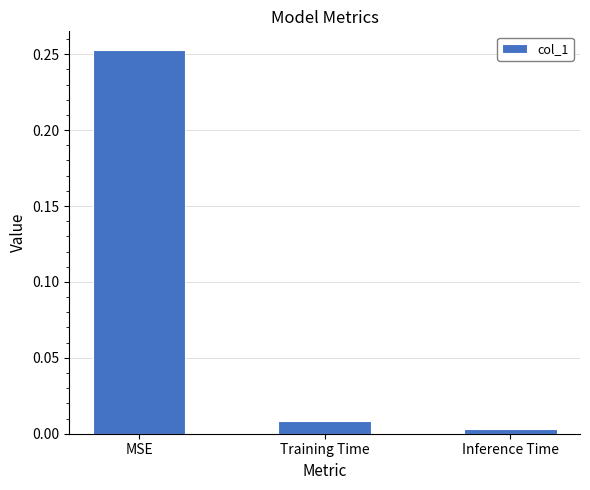

What is the label of the 1st bar from the right?

Inference Time